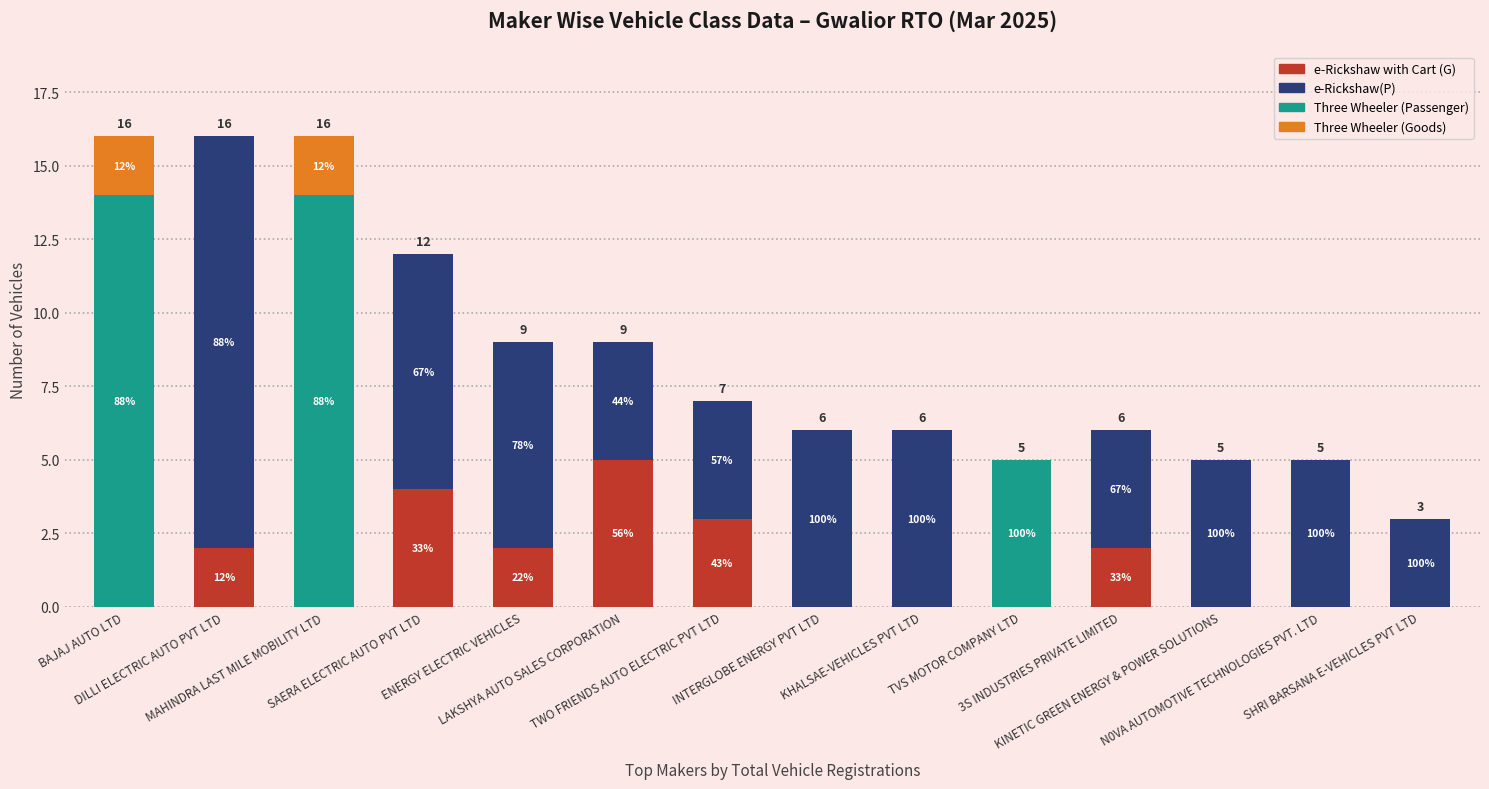

At ENERGY ELECTRIC VEHICLES, list the series in order from smallest to largest.

Three Wheeler (Passenger), Three Wheeler (Goods), e-Rickshaw with Cart (G), e-Rickshaw(P)